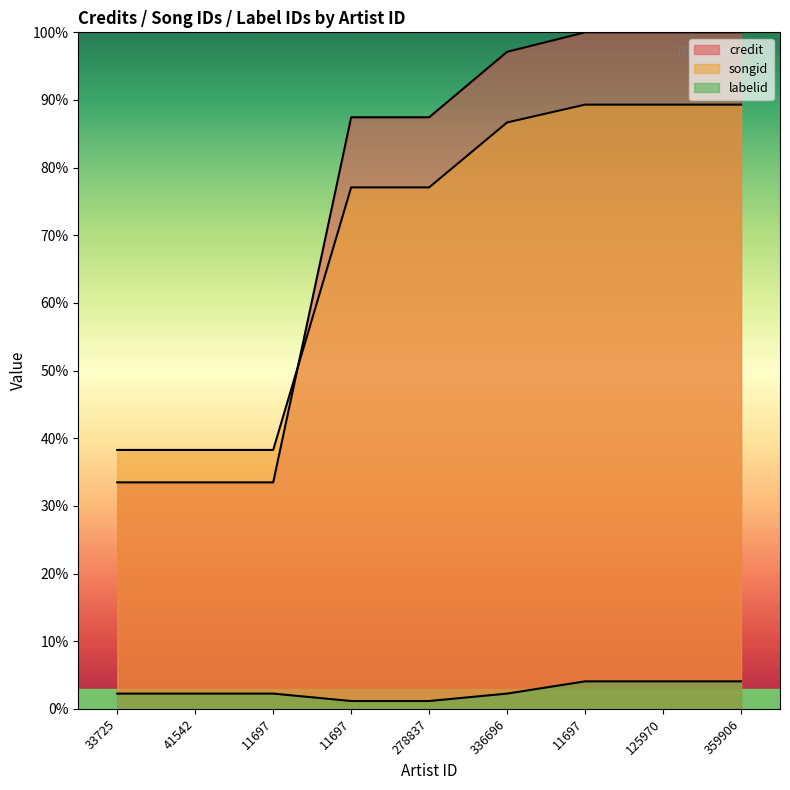

How many lines are shown in the chart?

3